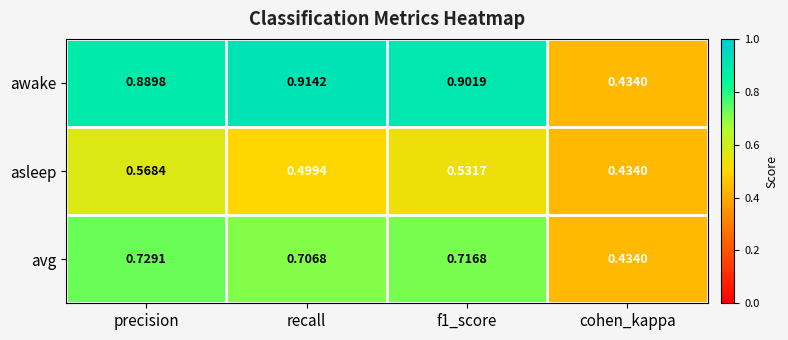

At which category does the chart reach its minimum across all series?

cohen_kappa